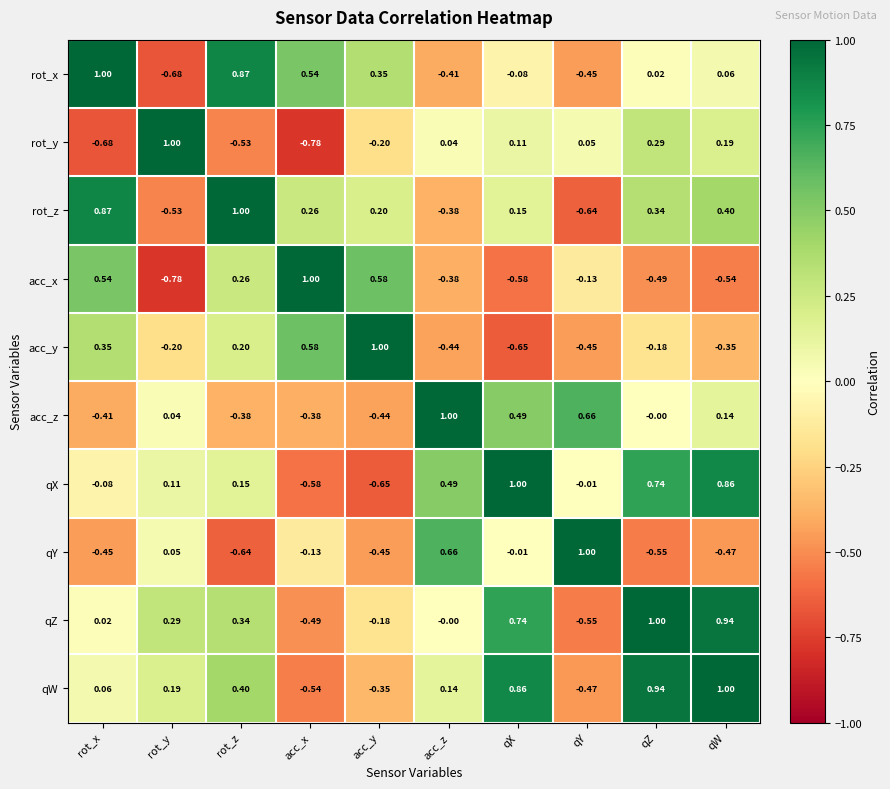

List the labels in order of rot_x value, largest first.

rot_x, rot_z, acc_x, acc_y, qW, qZ, qX, acc_z, qY, rot_y